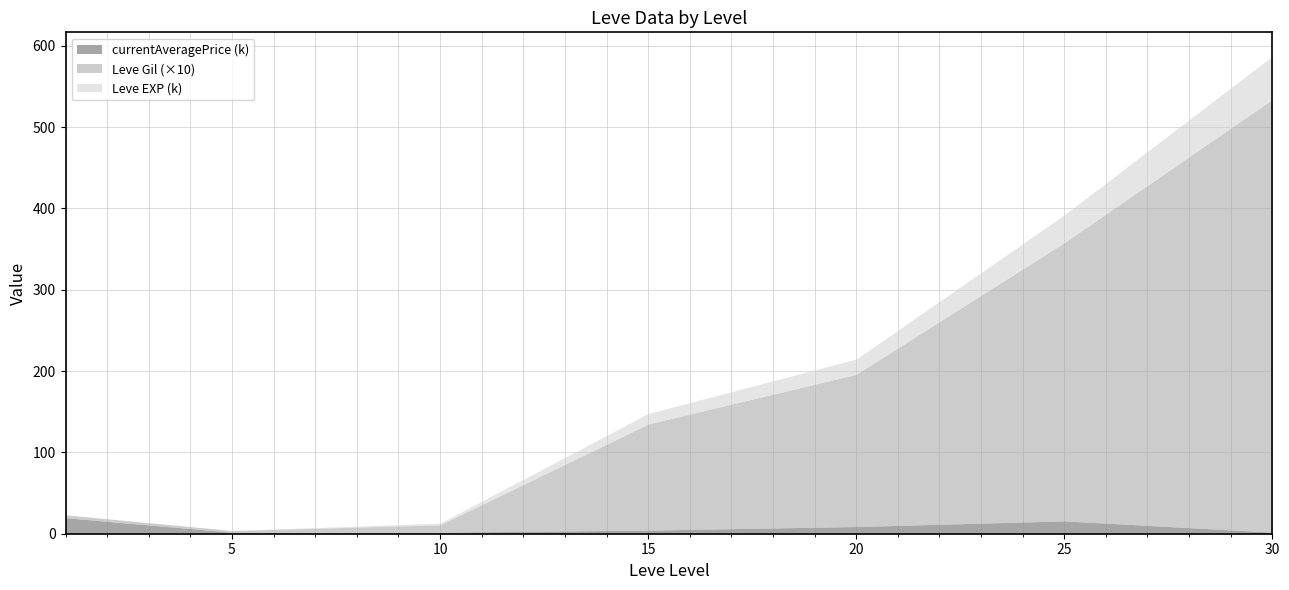

Does the chart display data point markers on the line(s)?

No